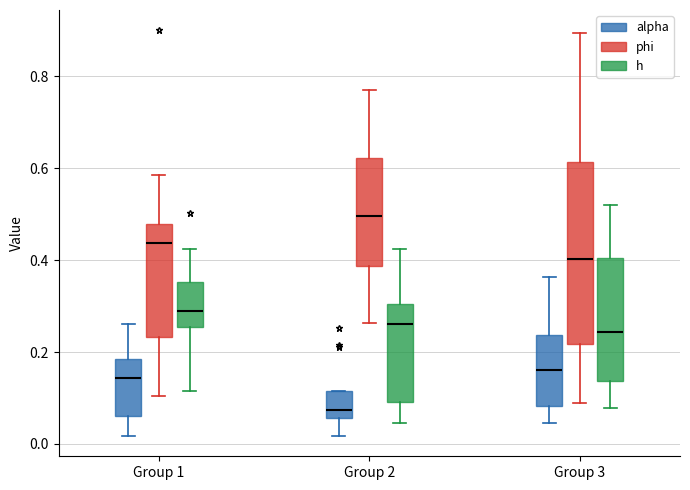

Which box's median line is the lowest?

Group 2 (alpha)